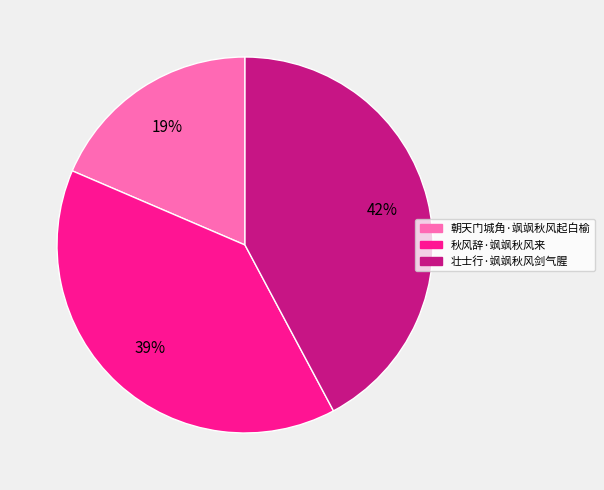

Is there a majority slice in this chart?

No